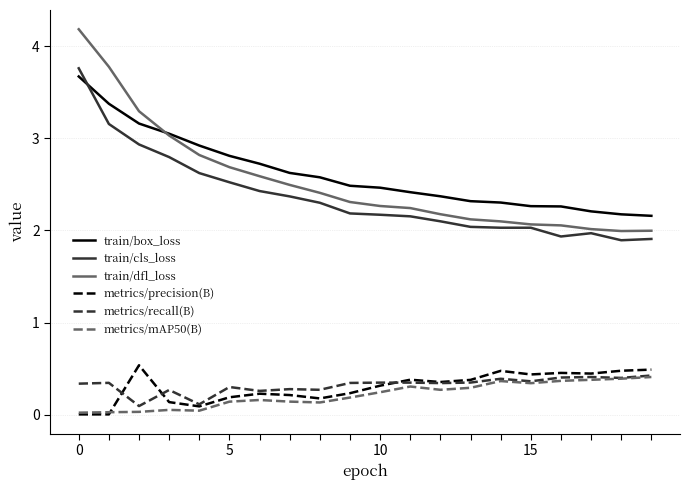

Which series has the largest range (max minus min)?

train/dfl_loss